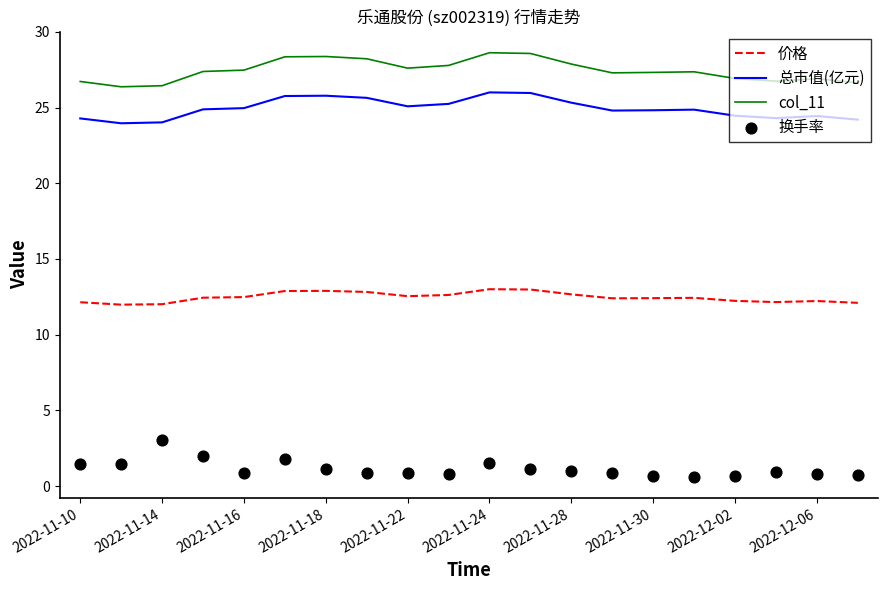

What are all the series names shown in the legend?

价格, 总市值(亿元), col_11, 换手率